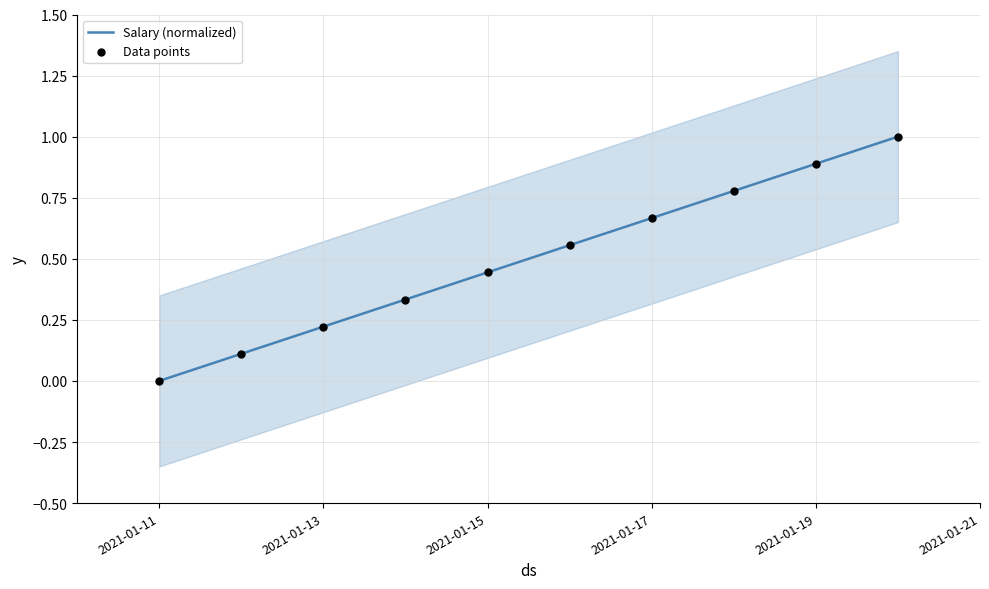

Which series contains the lowest Y value?

Salary (normalized)